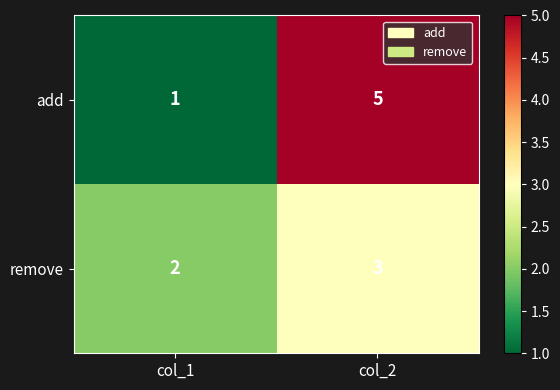

Between col_1 and col_2, which series saw the biggest shift?

add